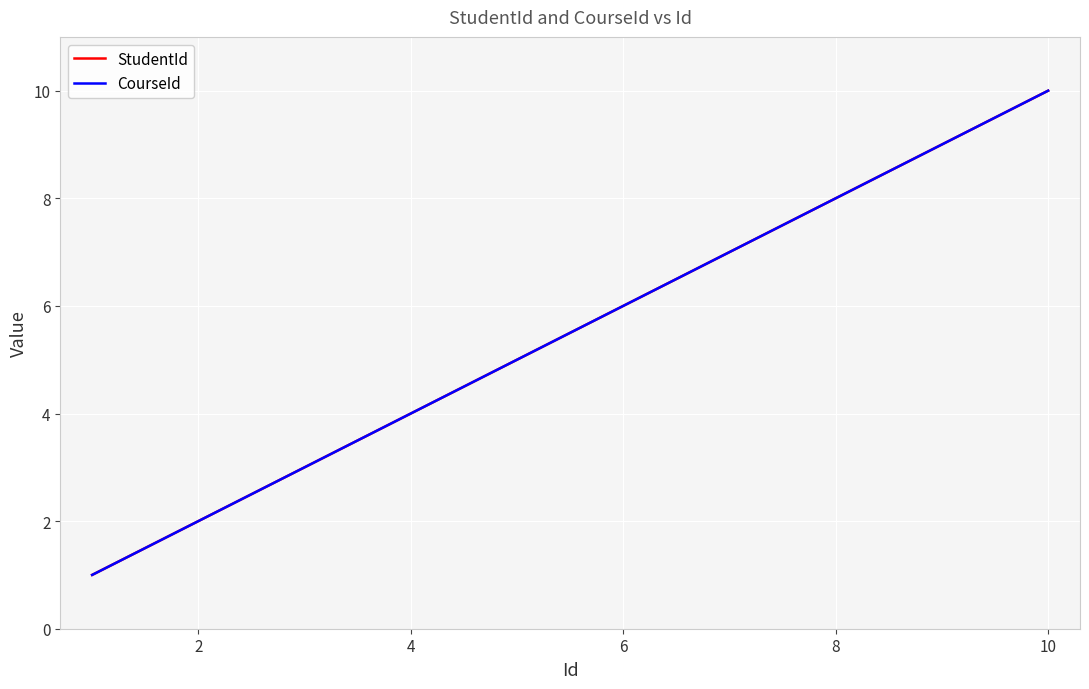

Does the chart have visible grid lines?

Yes